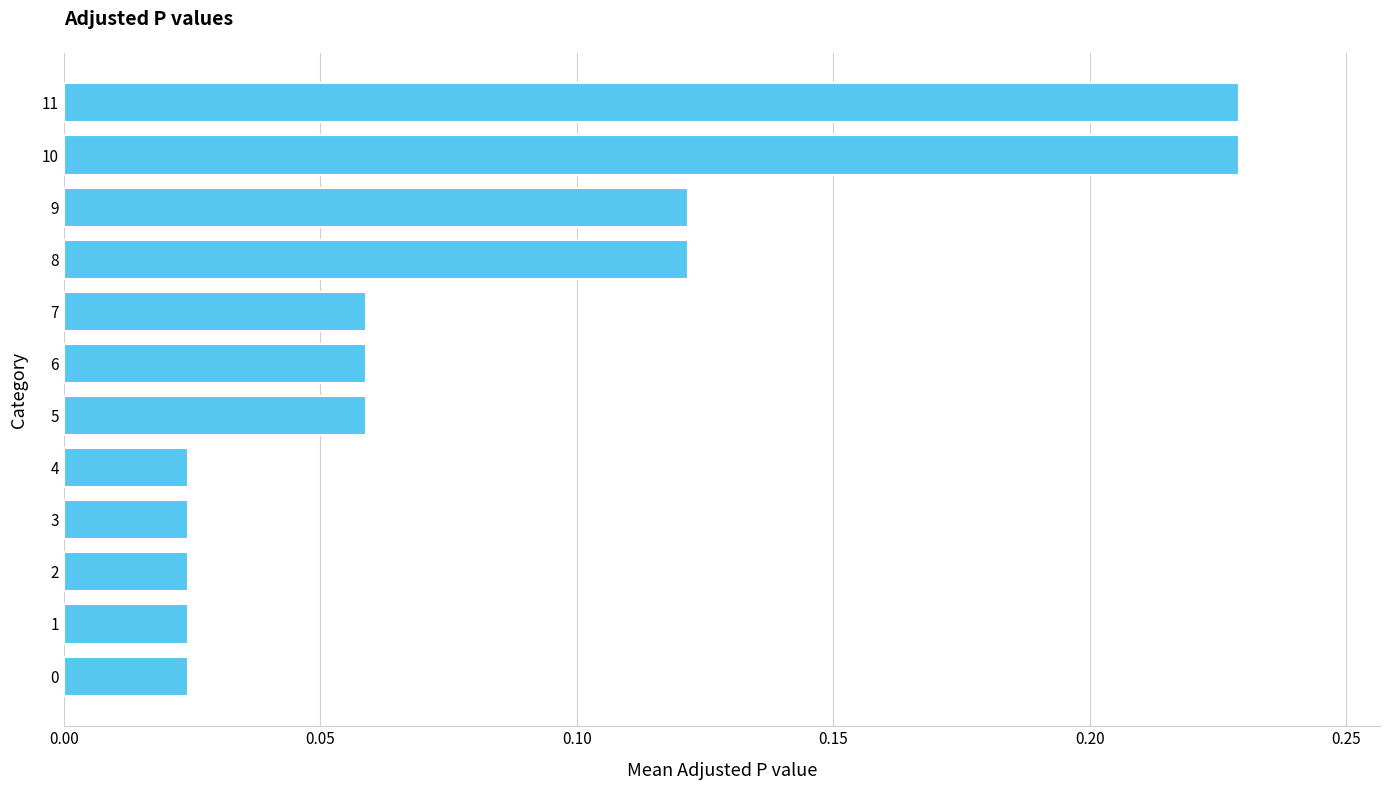

What is the change in value from 4 to 11?

+0.2